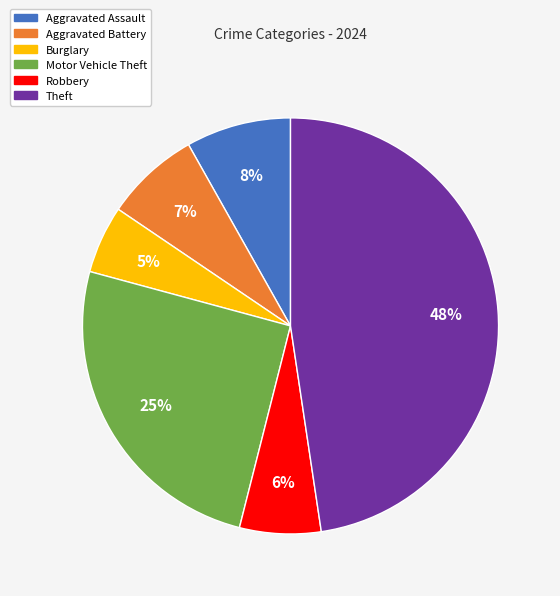

Which category has the smallest portion of the pie?

Burglary